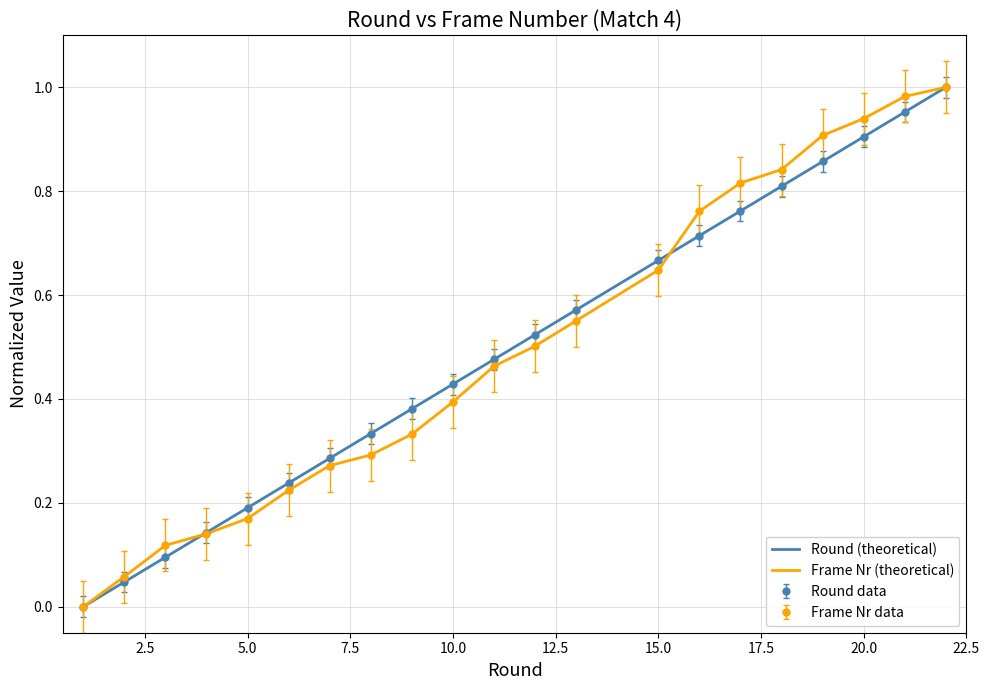

Is it true that Frame Nr data equals 0.4 at 10.0?

True